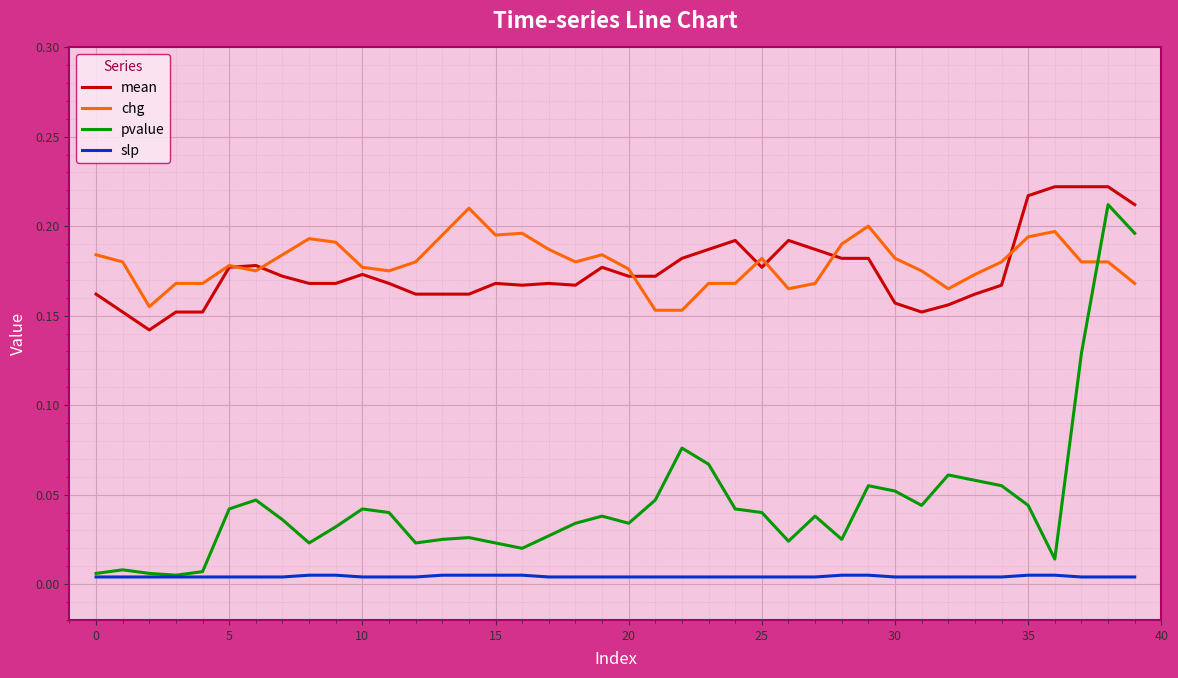

Which series has the largest range (max minus min)?

pvalue